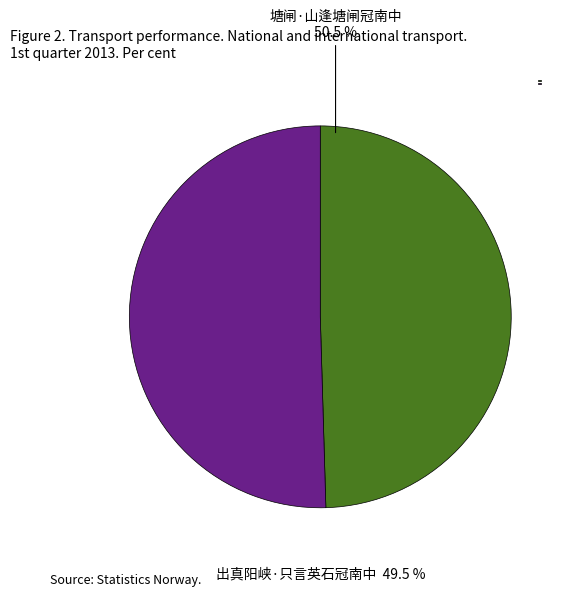

How many slices are in this pie chart?

2